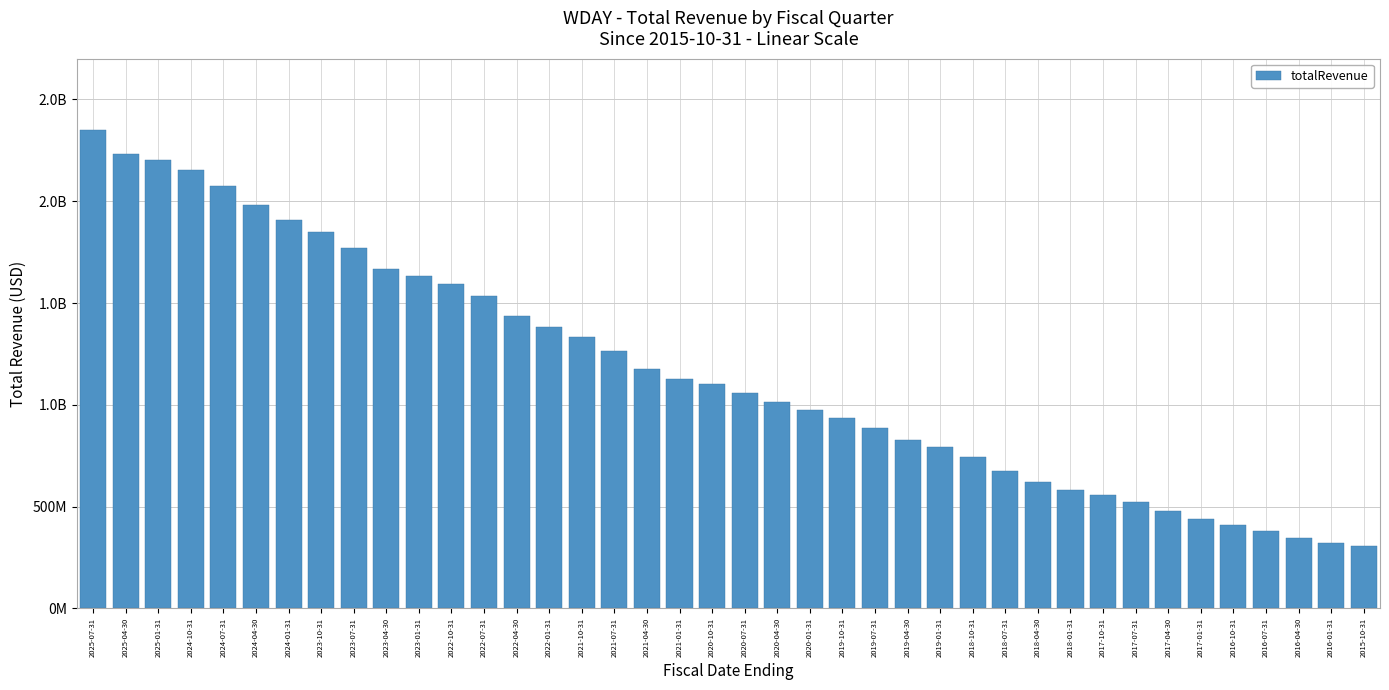

Is it true that the value at 2019-07-31 is 1540548837?

False